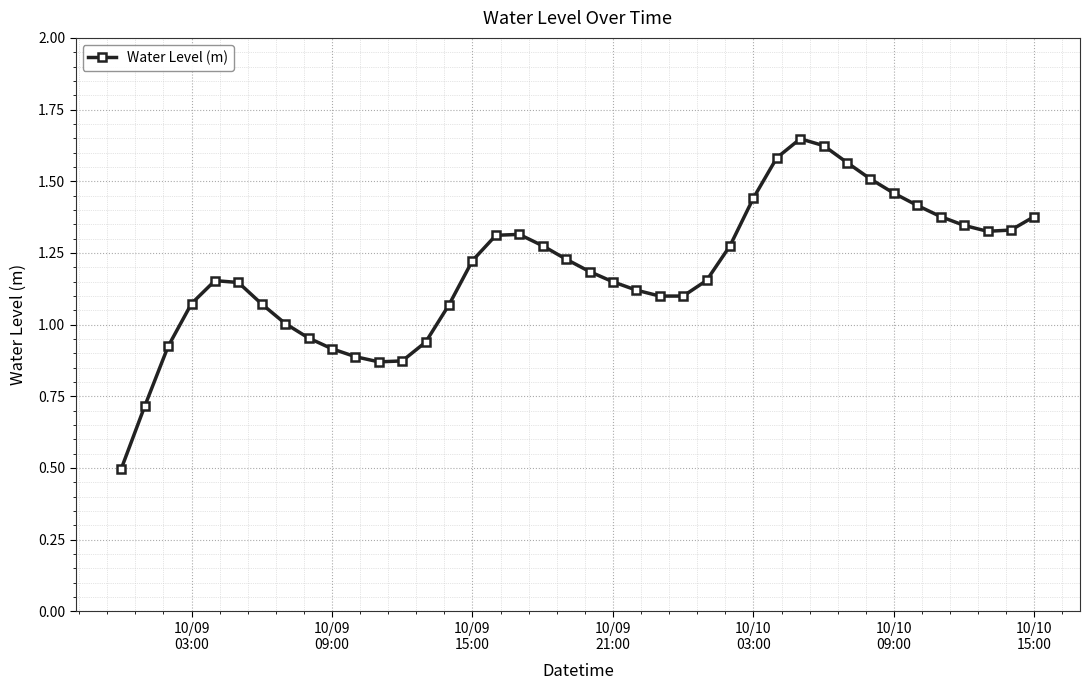

True or false: there are more than 0 points higher than both neighbors.

True